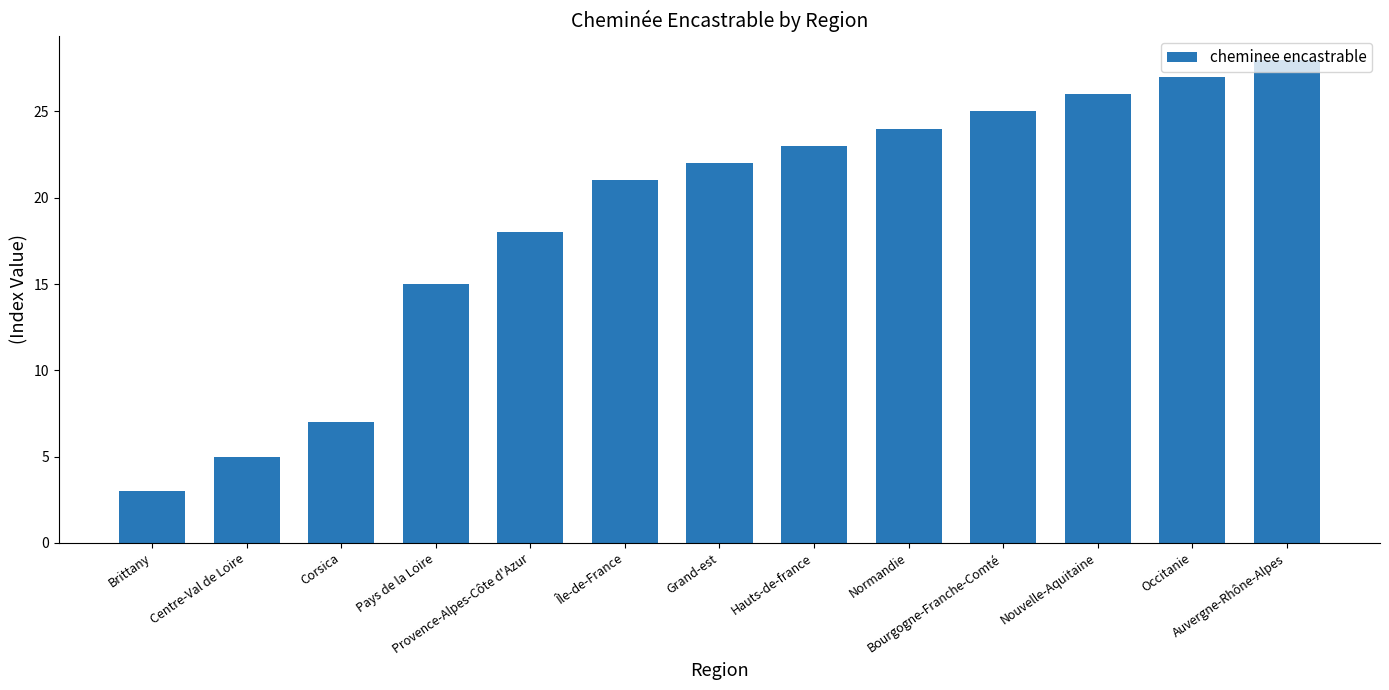

What is the minimum value shown in the chart?

3